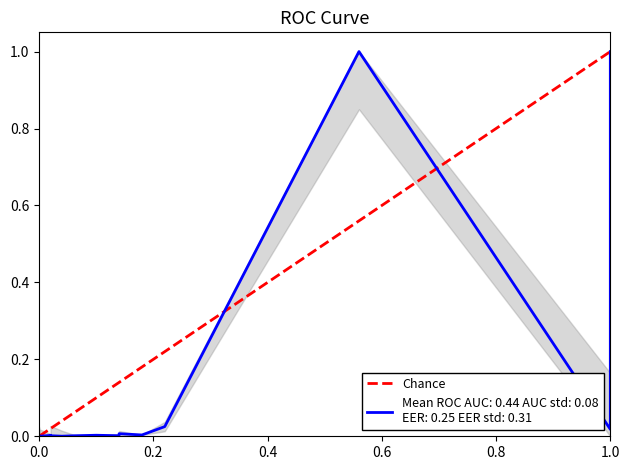

The chart shows a value of 0 at 0.0. True or false?

False